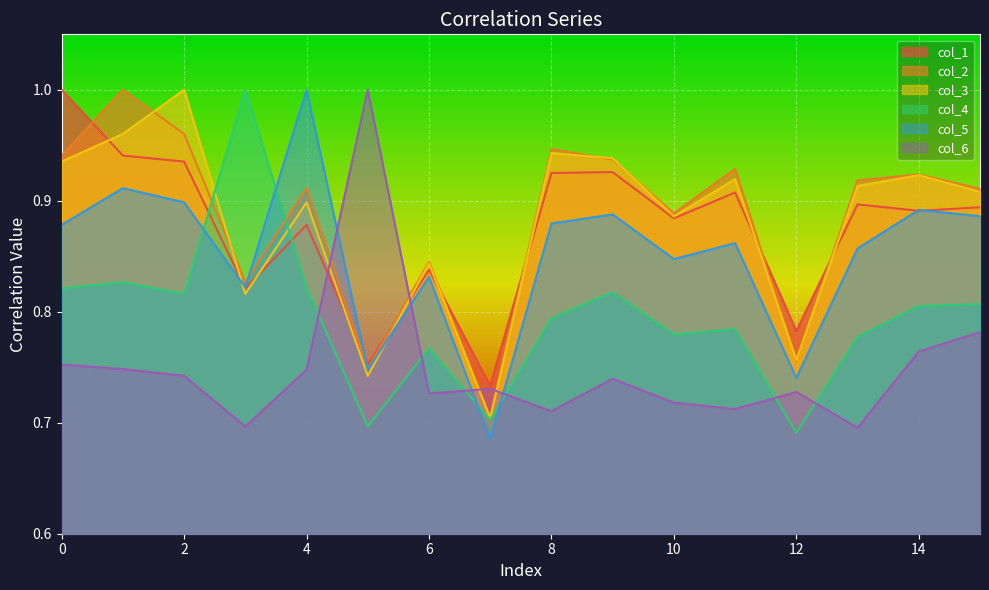

What are all the series names shown in the legend?

col_1, col_2, col_3, col_4, col_5, col_6